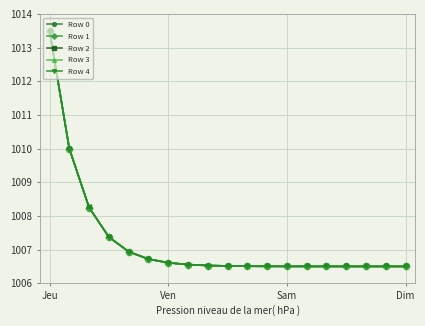

What is the value of the Row 3 point at the 18th from the left?

1006.5